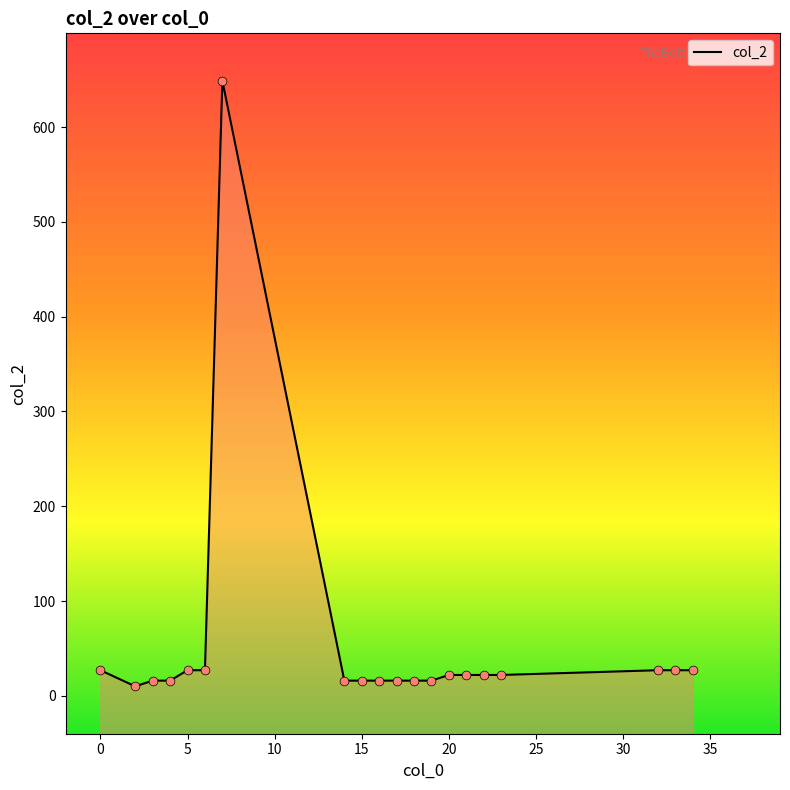

What is the ratio of the value at 2 to the value at 20?

0.5